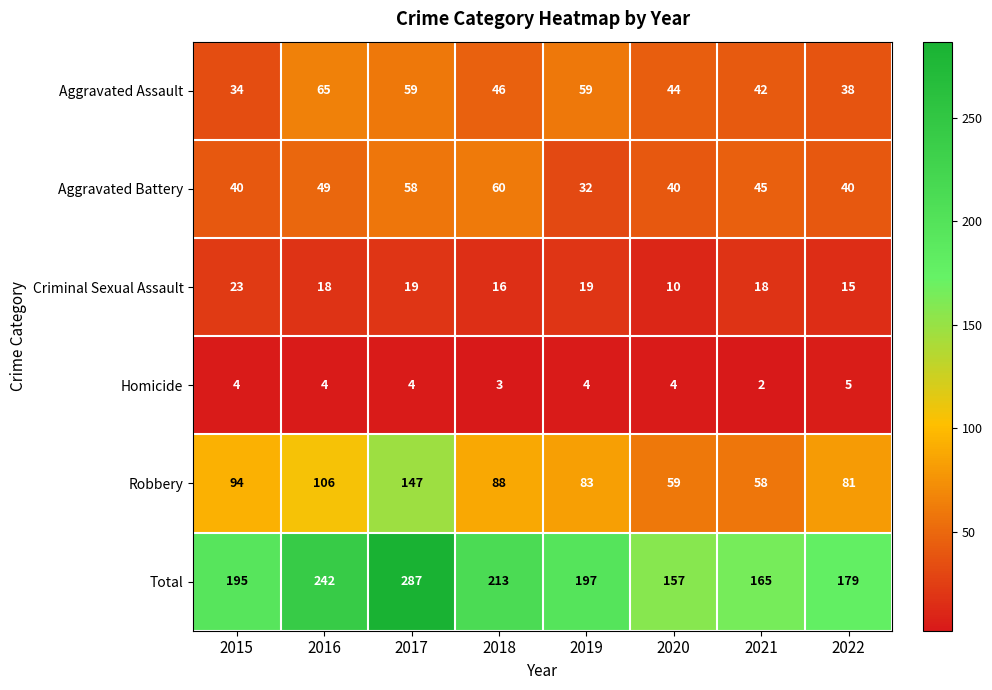

At which category is the sum across all series the highest?

2017